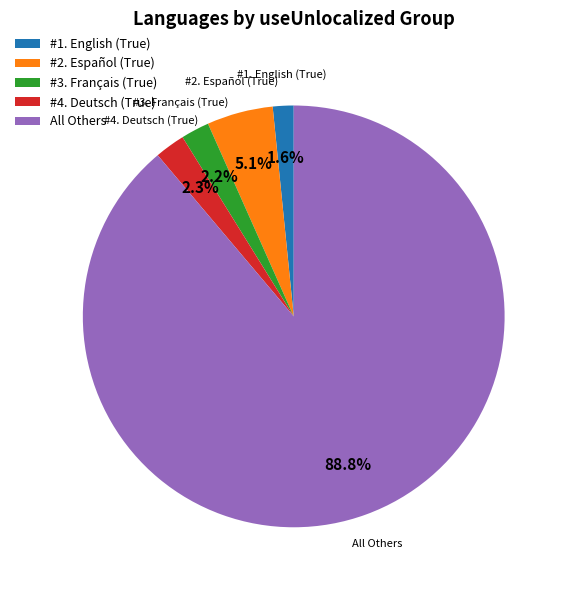

Is #1. English (True) the majority of the pie?

No